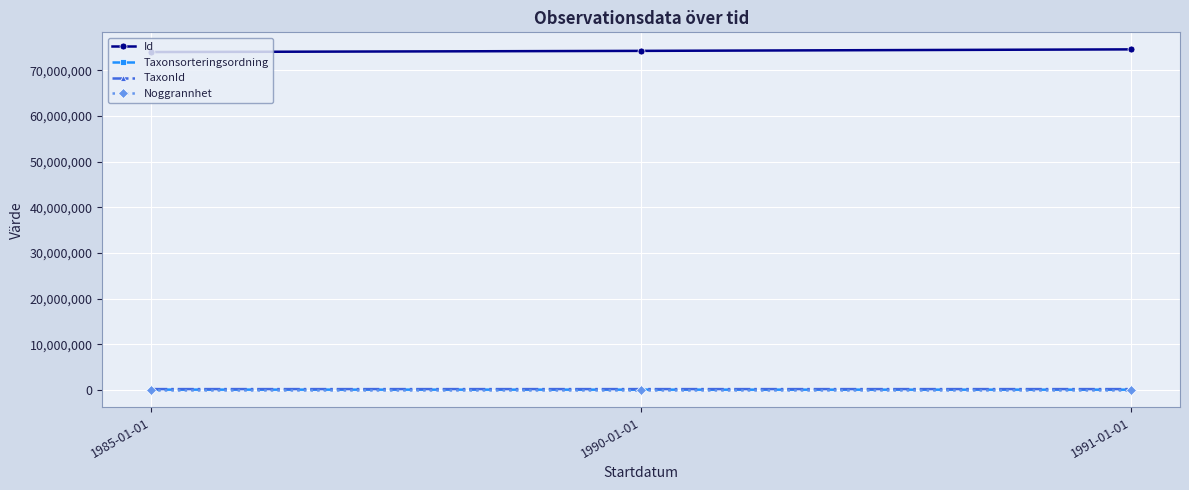

Which series has the largest total across all categories?

Id